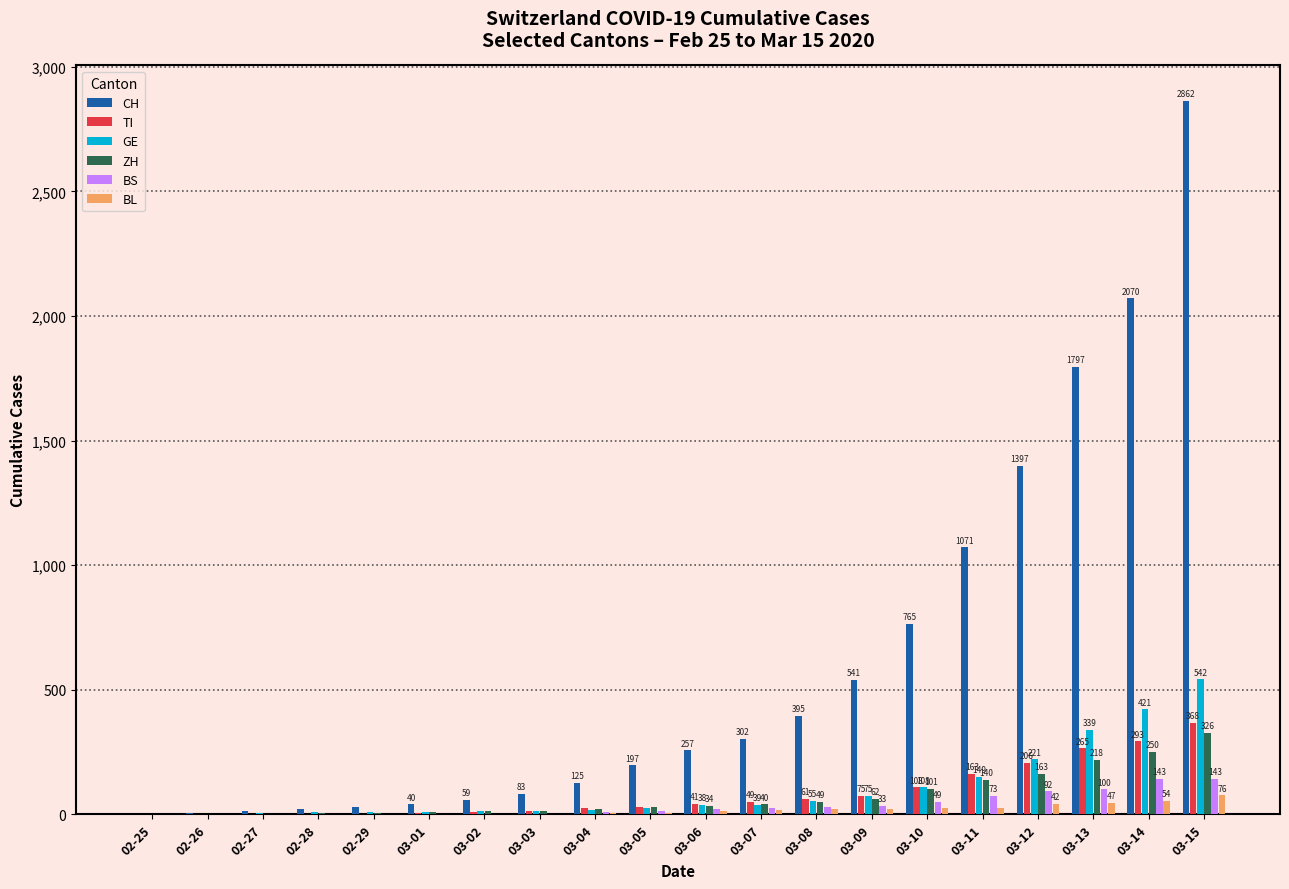

At which category is the sum across all series the highest?

03-15